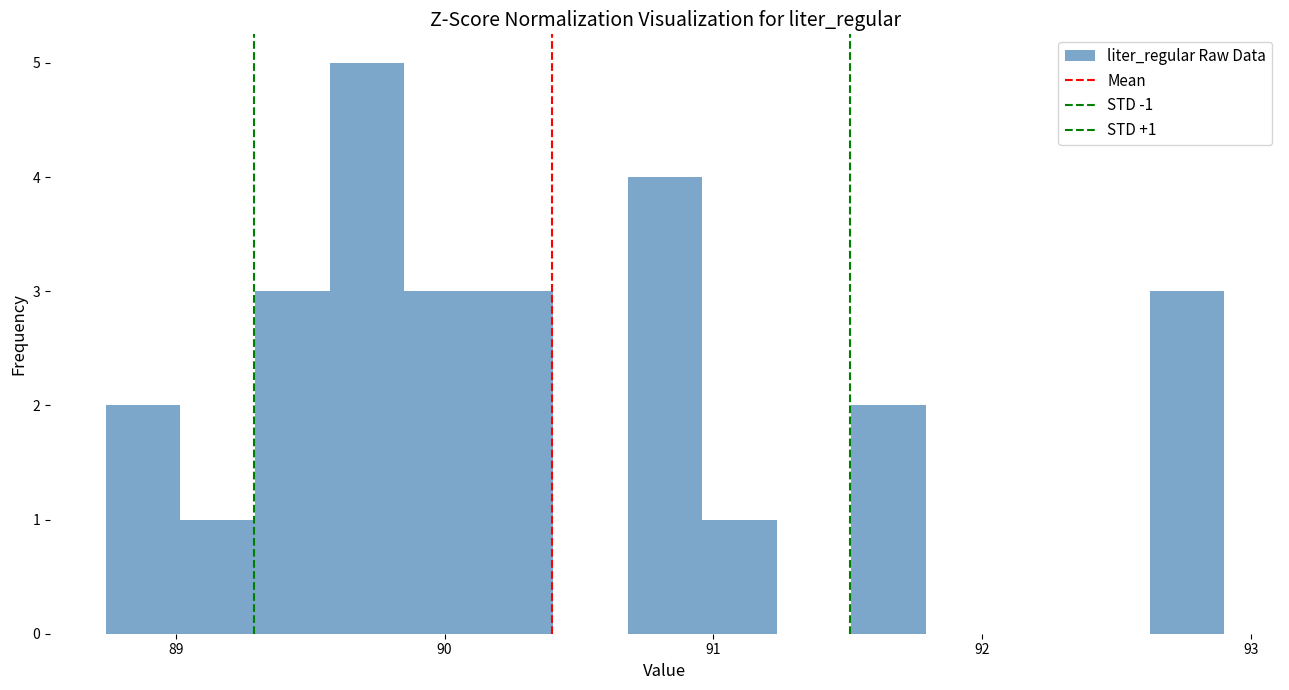

Around what value on the x-axis is the tallest bar? Give the approximate position of its centre, as read against the axis.

89.7